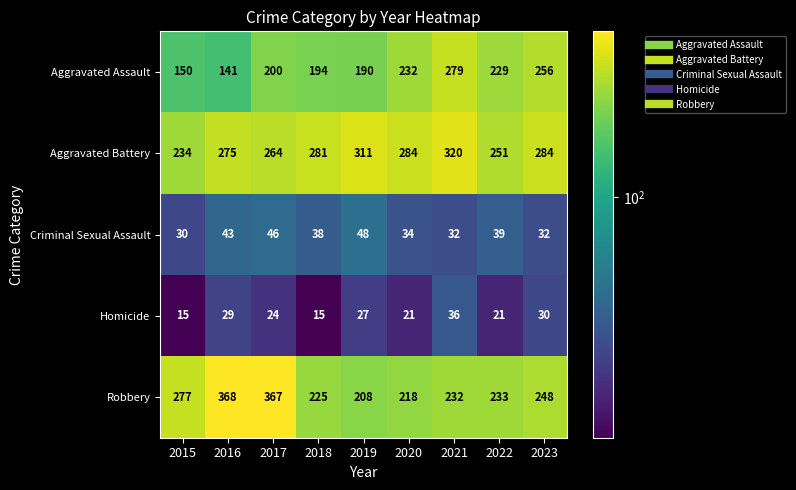

How many series are shown in this chart?

5